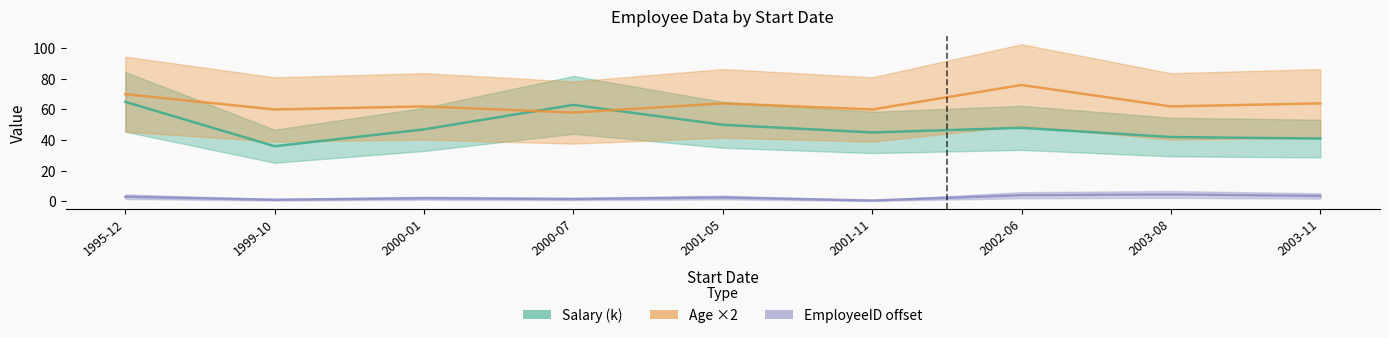

What is the value of the Age ×2 point at the 4th from the left?

58.0